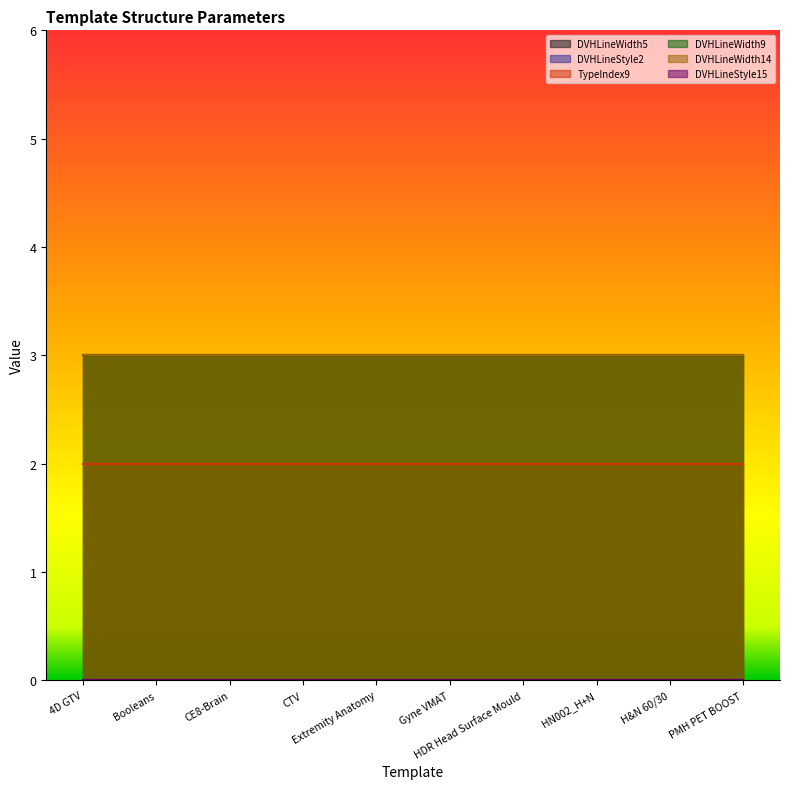

The DVHLineStyle15 series shows 0 at HN002_H+N. True or false?

True